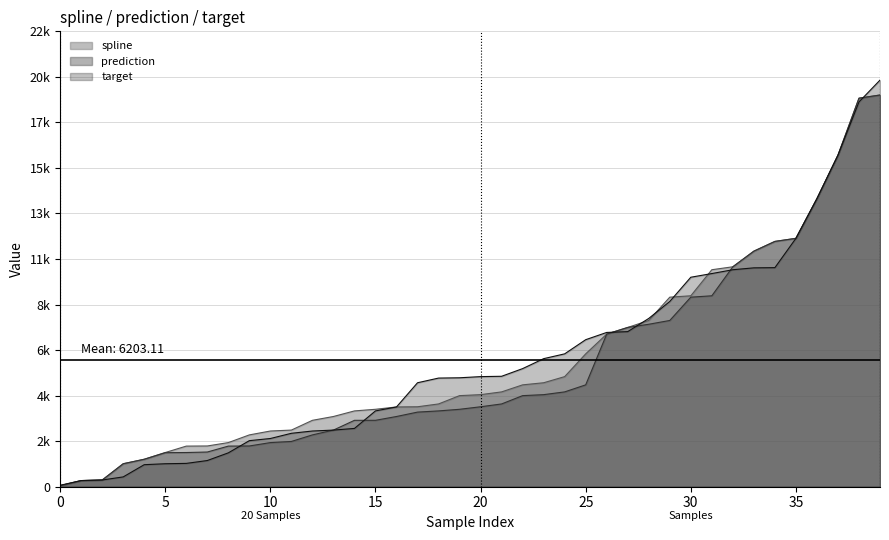

What are all the series names shown in the legend?

spline, prediction, target